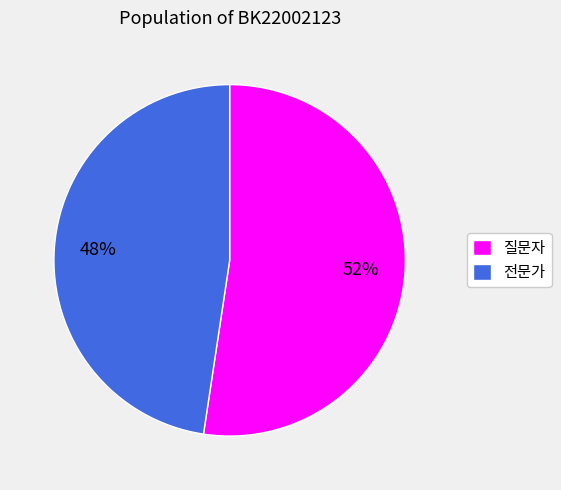

Count the number of slices in the pie.

2